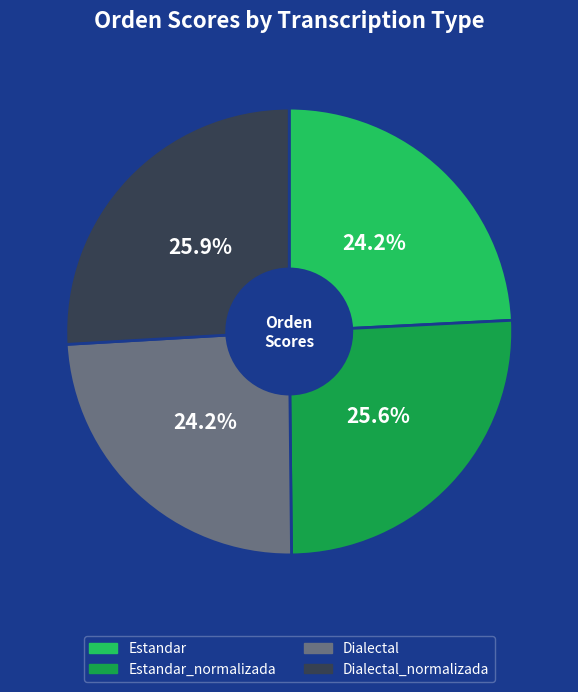

Does any single category account for the majority?

No